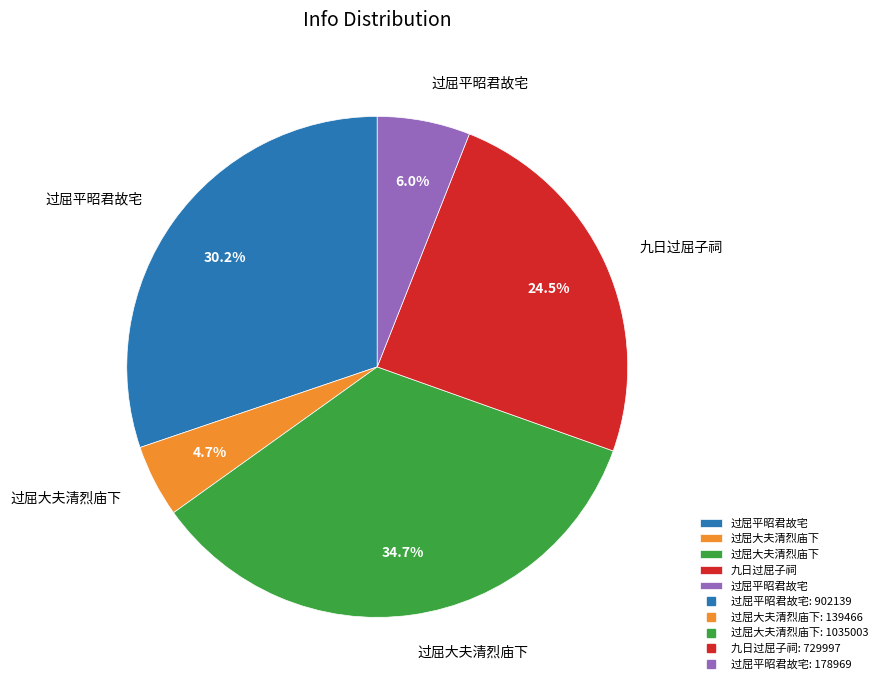

Is there a majority slice in this chart?

No